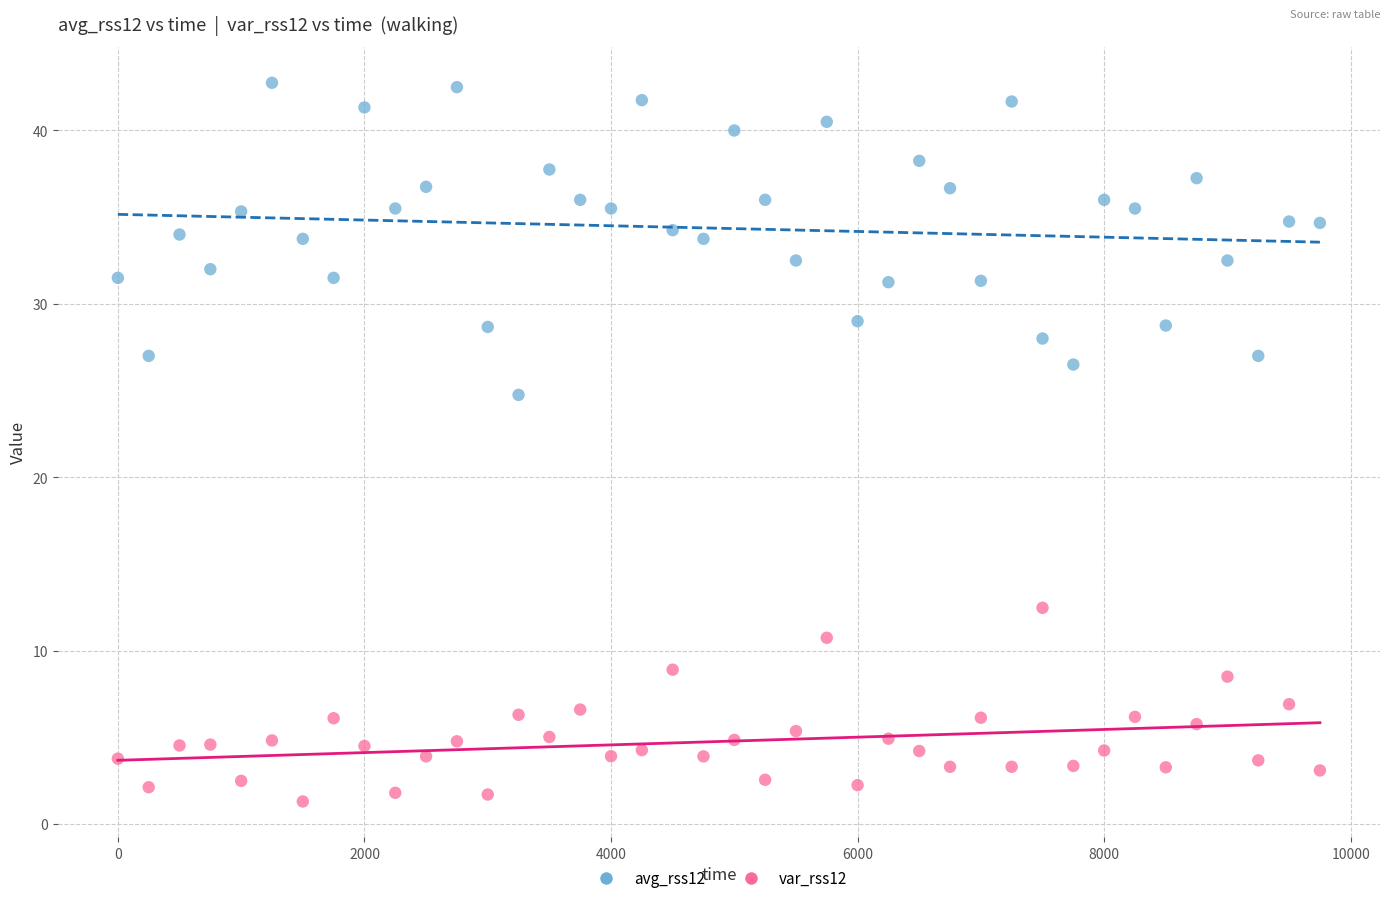

Across all series, what Y value is closest to 22?

24.8